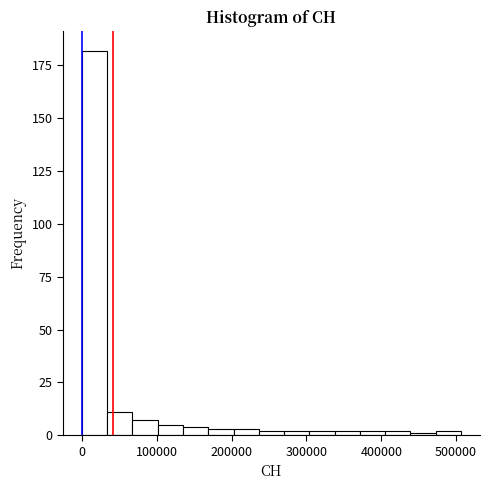

Around what value on the x-axis is the tallest bar? Give the approximate position of its centre, as read against the axis.

20000